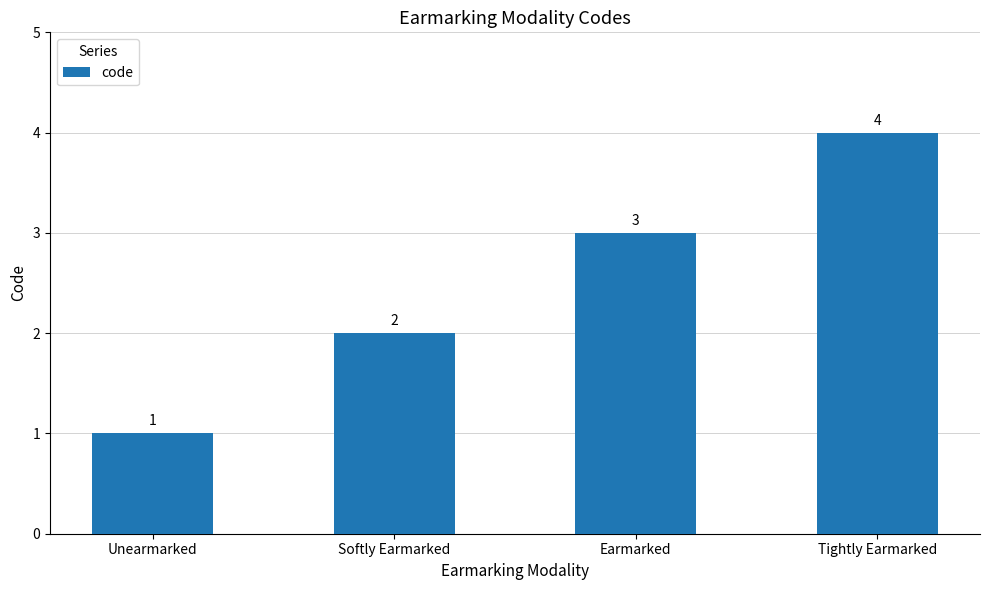

Count the values in the range 2 to 4.

3